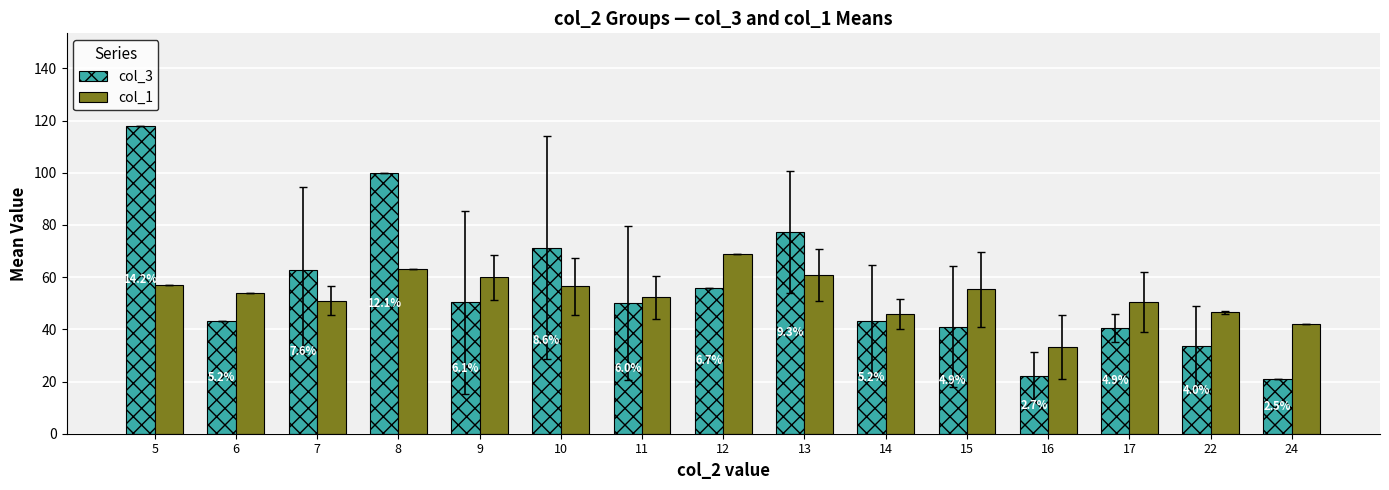

What is the difference between the second highest and minimum values in the col_3 series?

79.0